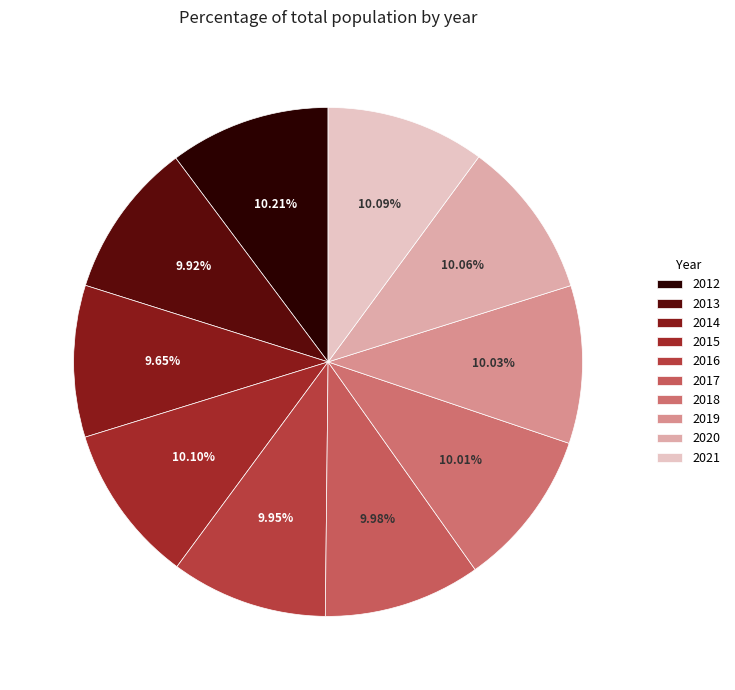

Approximately how many times larger is the value at 2020 compared to 2021?

1.0